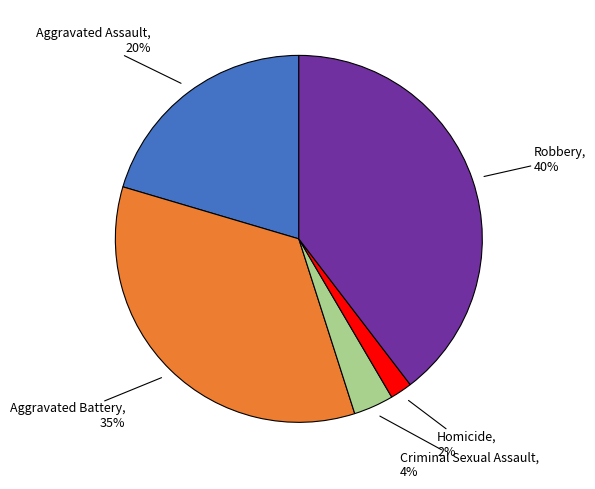

To the nearest percent, what is the difference between the largest and smallest slice percentages?

38%